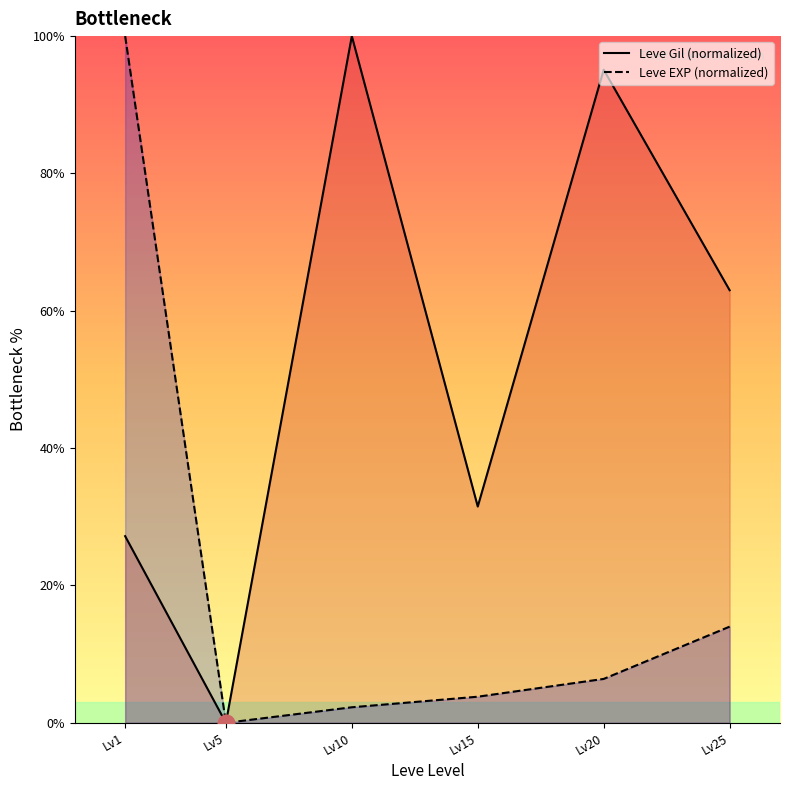

What is the total value across all series at Lv15?

35.3